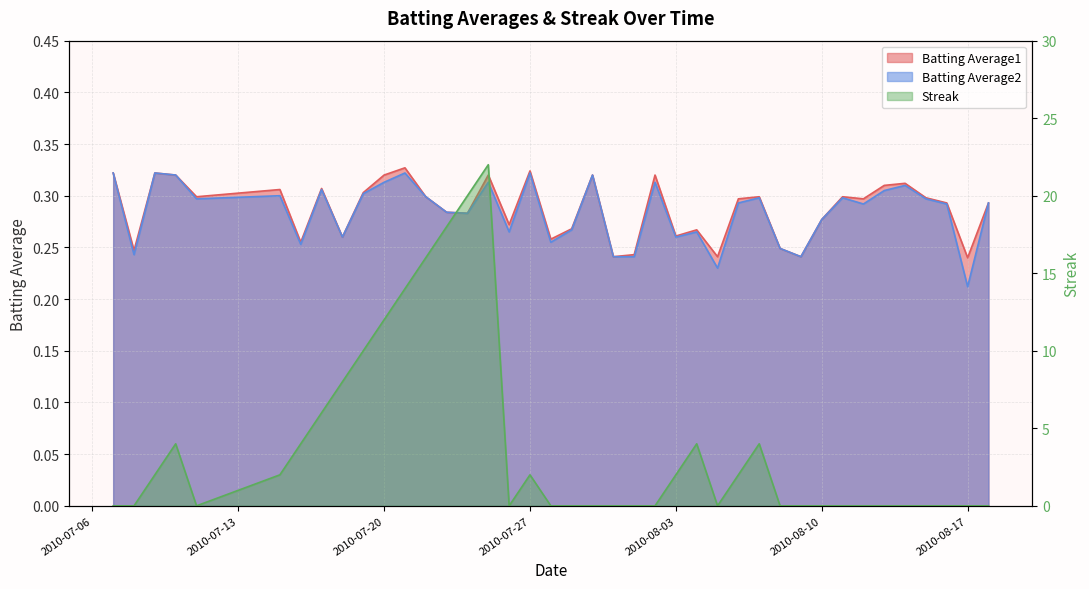

What is the label of the 27th point from the left?

2010-08-05